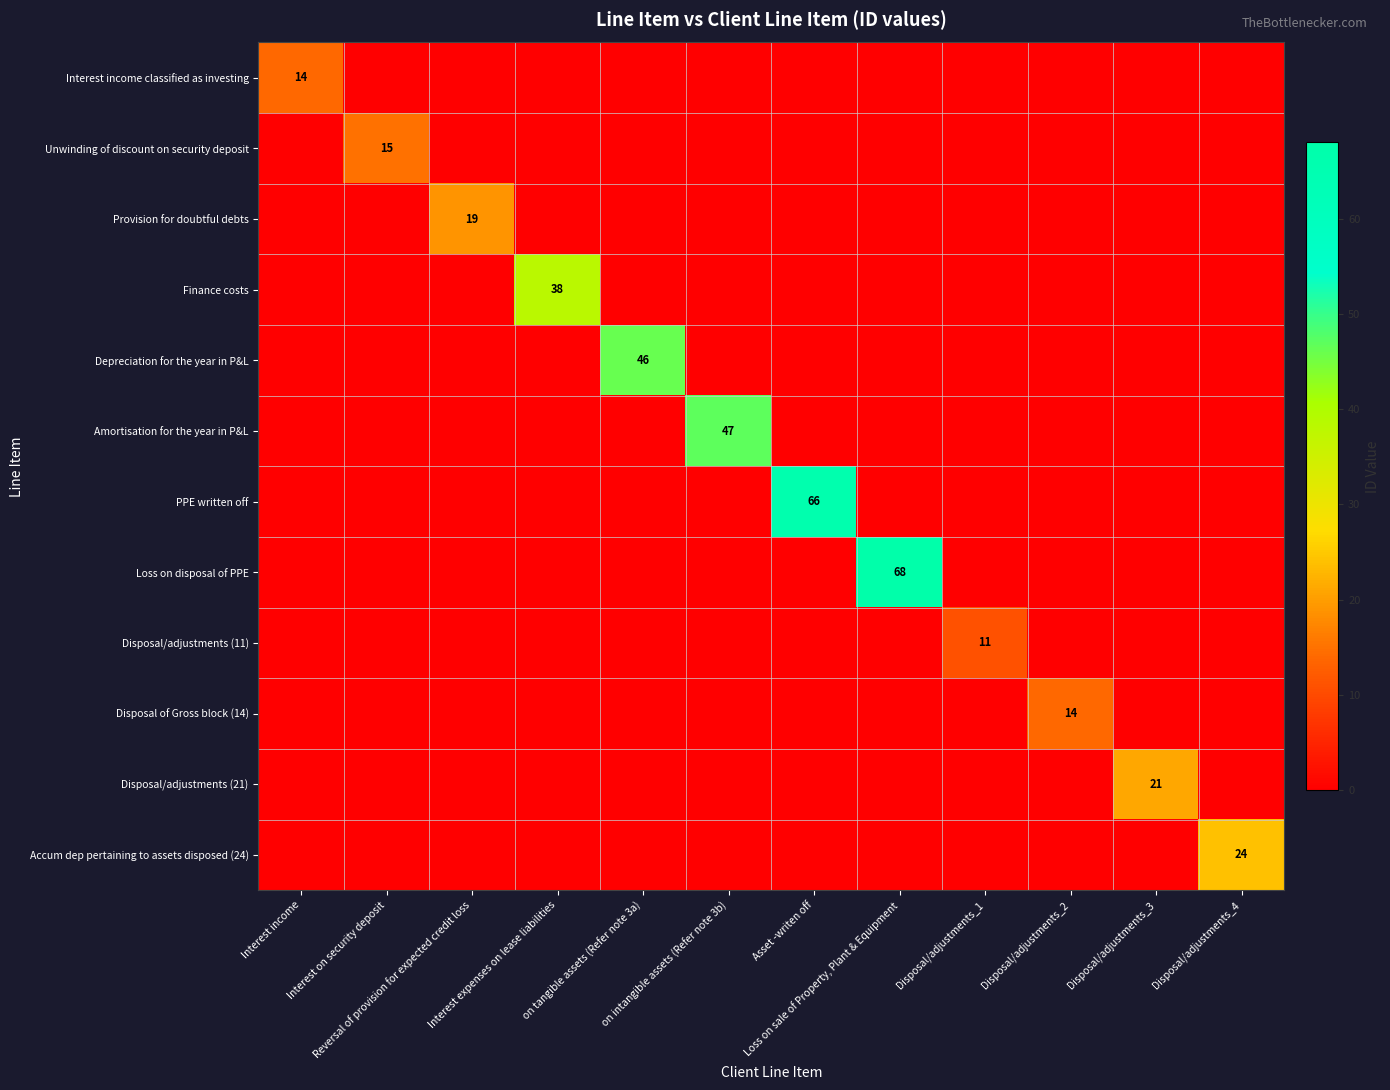

The Disposal/adjustments (11) series shows 0 at Interest income. True or false?

True